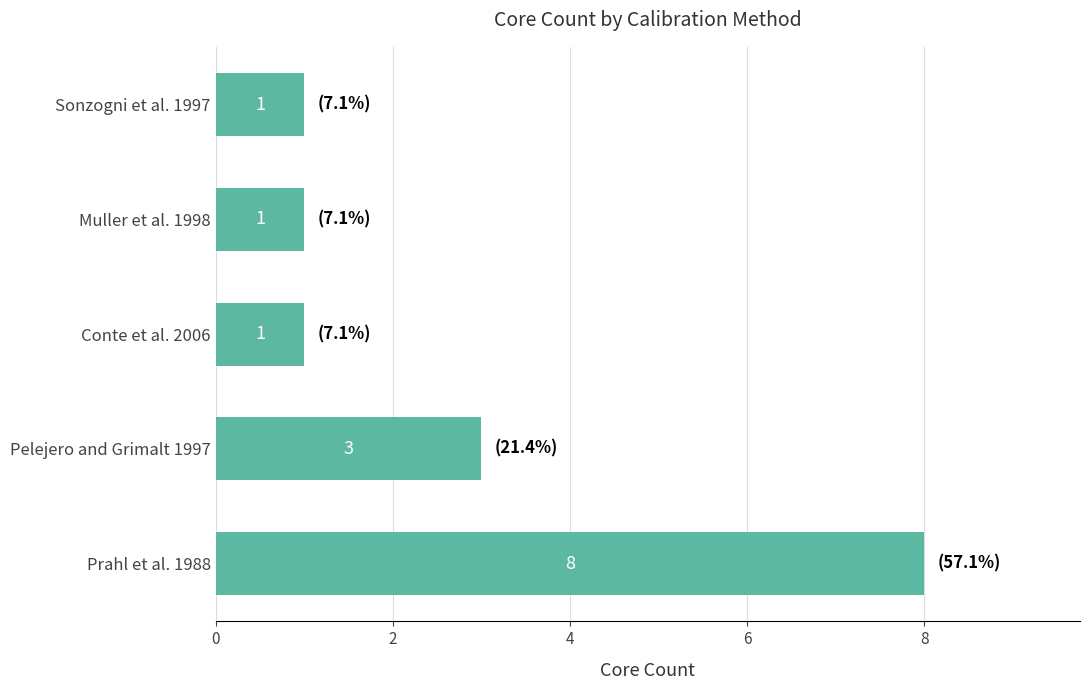

What is the difference between the values at Prahl et al. 1988 and Conte et al. 2006?

7